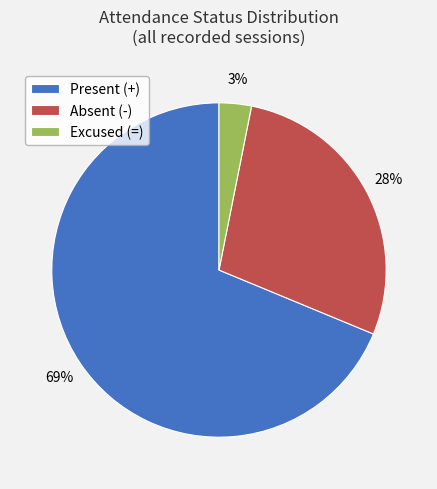

To the nearest percent, what is the average slice percentage?

33%